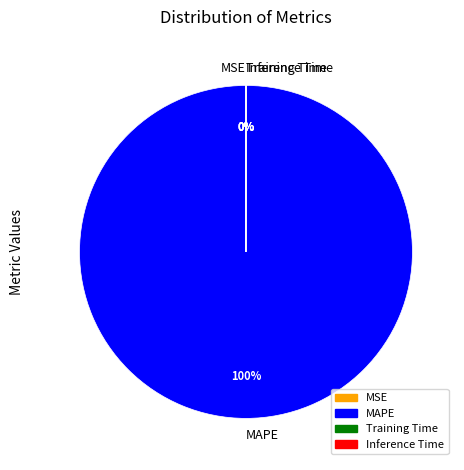

What is the largest slice in the pie chart?

MAPE